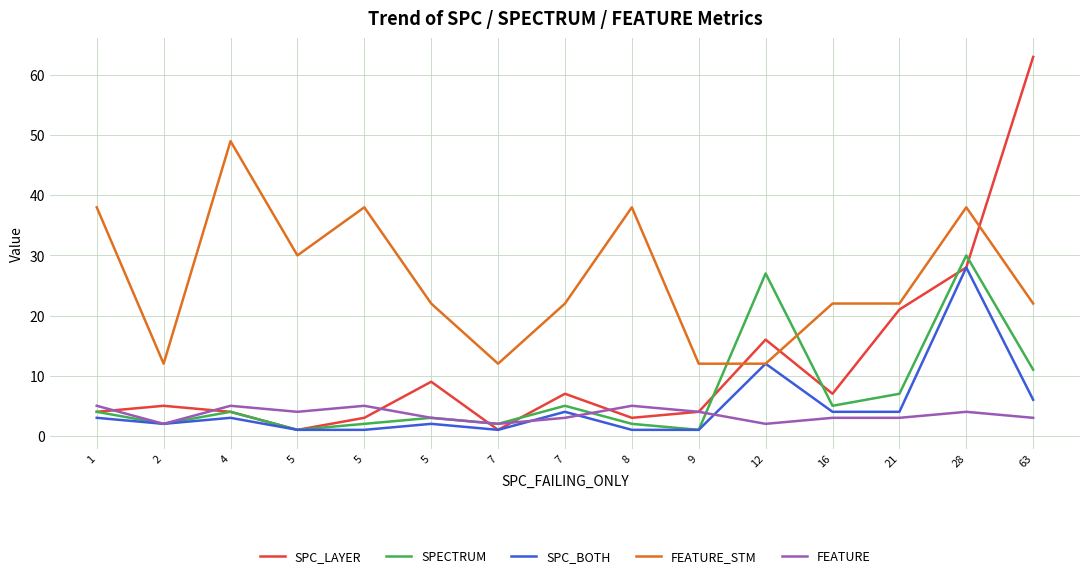

How many FEATURE values are between 3 and 5?

12